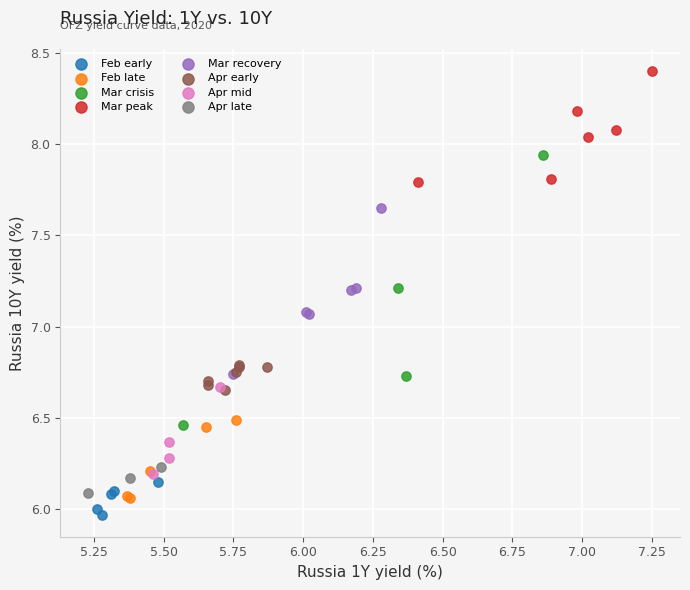

What are all the series names shown in the legend?

Feb early, Feb late, Mar crisis, Mar peak, Mar recovery, Apr early, Apr mid, Apr late